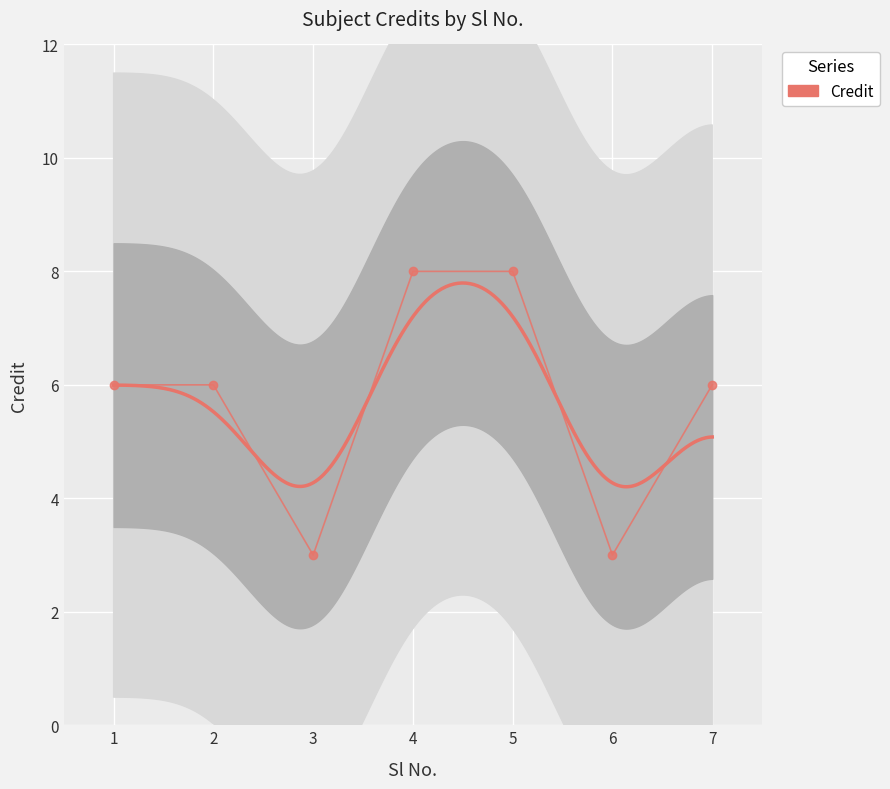

The chart shows a value of 6 at 7. True or false?

True